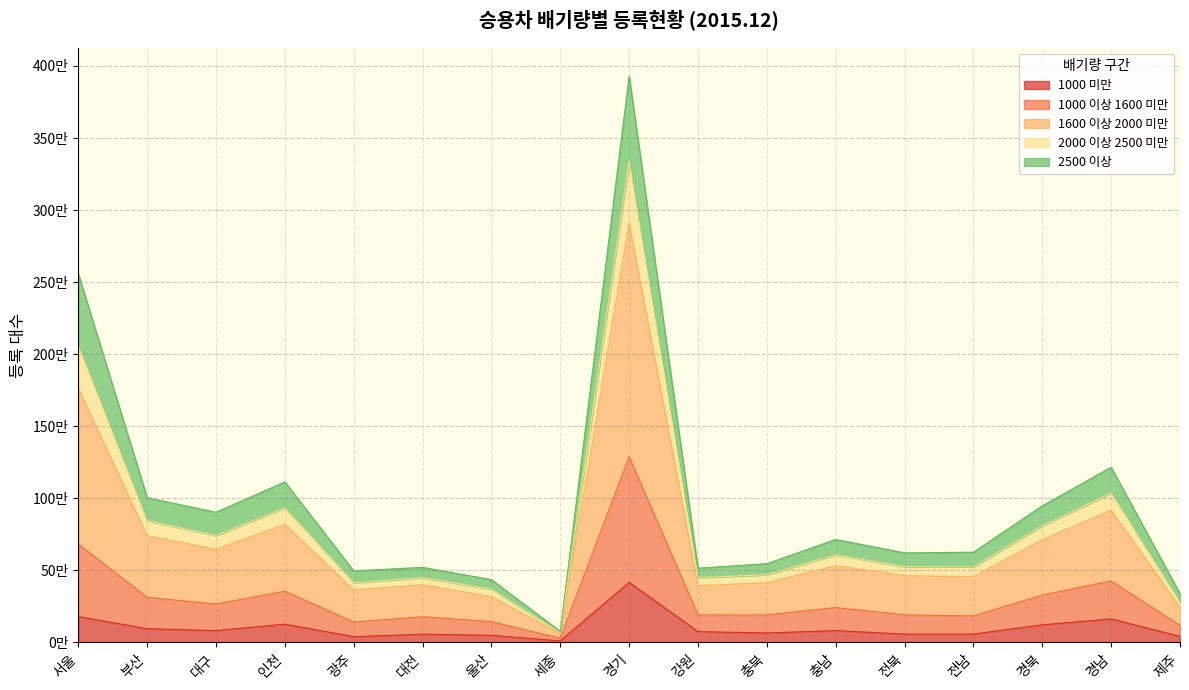

Does the chart have visible grid lines?

Yes